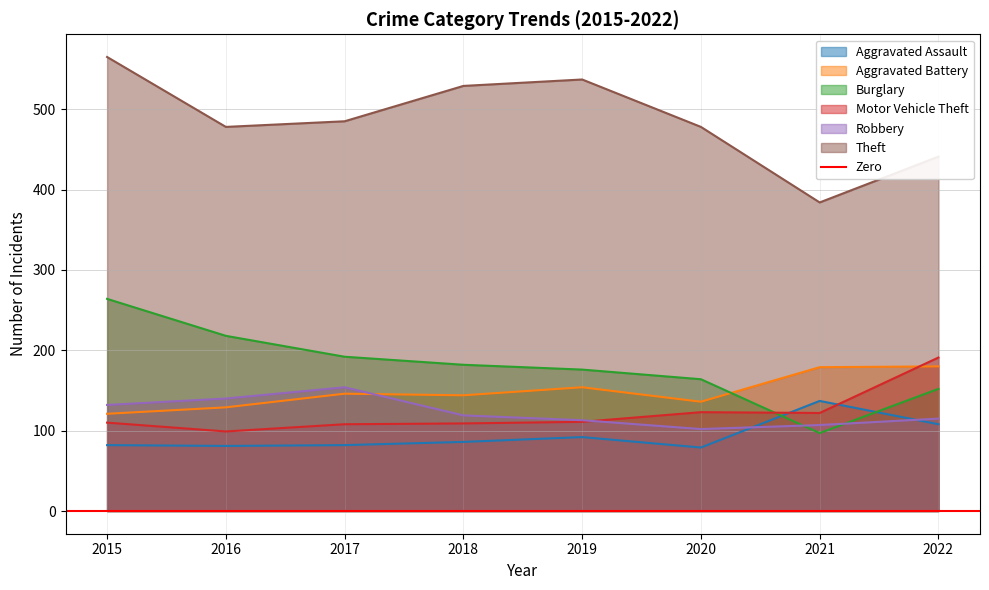

Rank the categories by Aggravated Battery value from highest to lowest.

2022, 2021, 2019, 2017, 2018, 2020, 2016, 2015